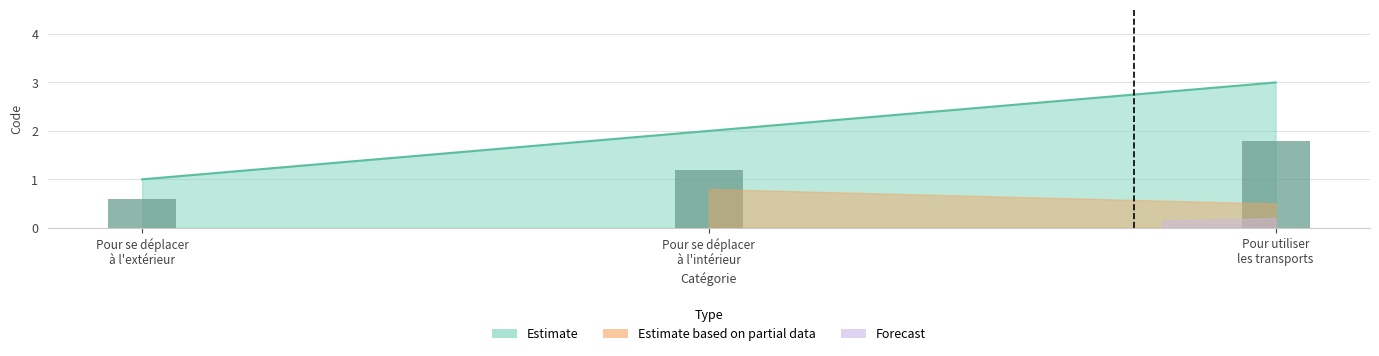

What is the sum of the values at Pour se déplacer
à l'intérieur and Pour se déplacer
à l'extérieur?

1.8